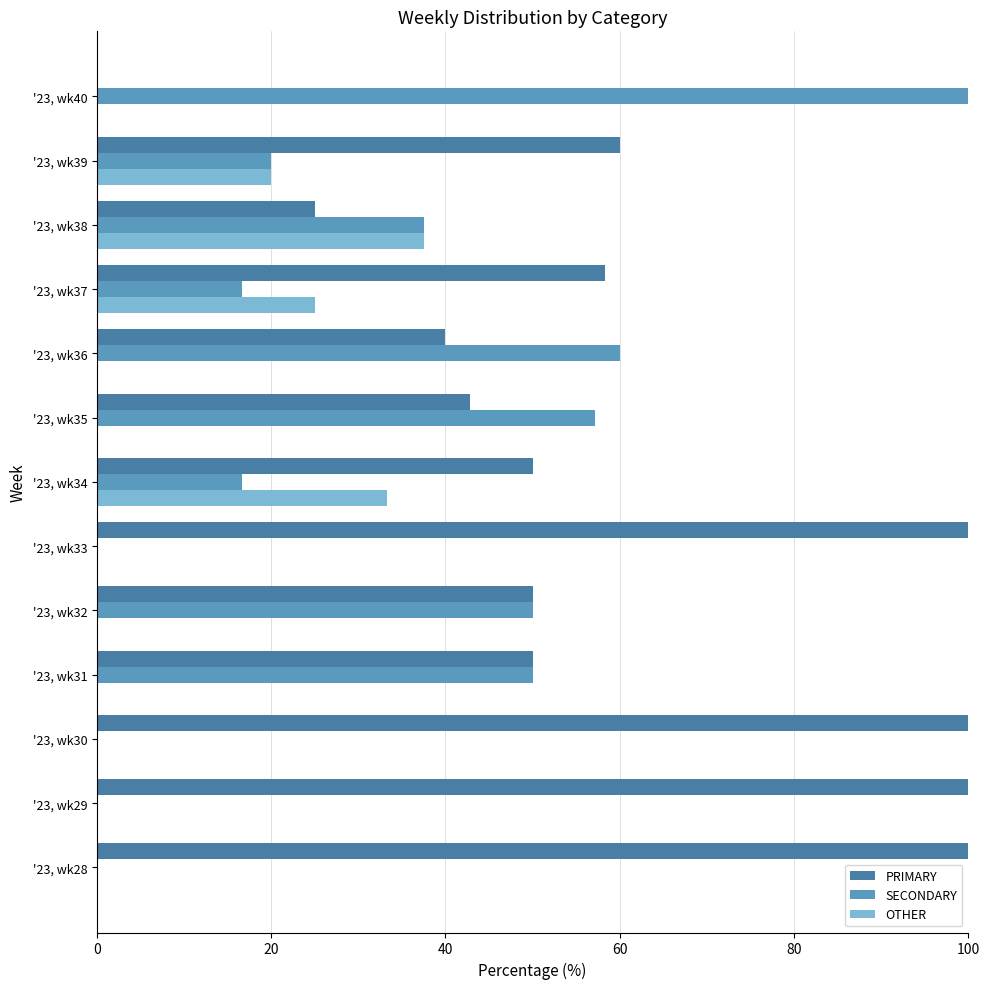

How many values in PRIMARY are above zero?

12